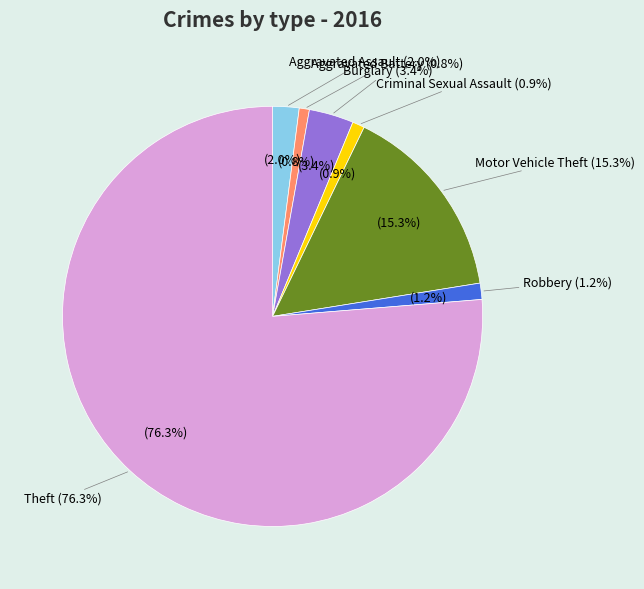

Which slice is the smallest?

Aggravated Battery